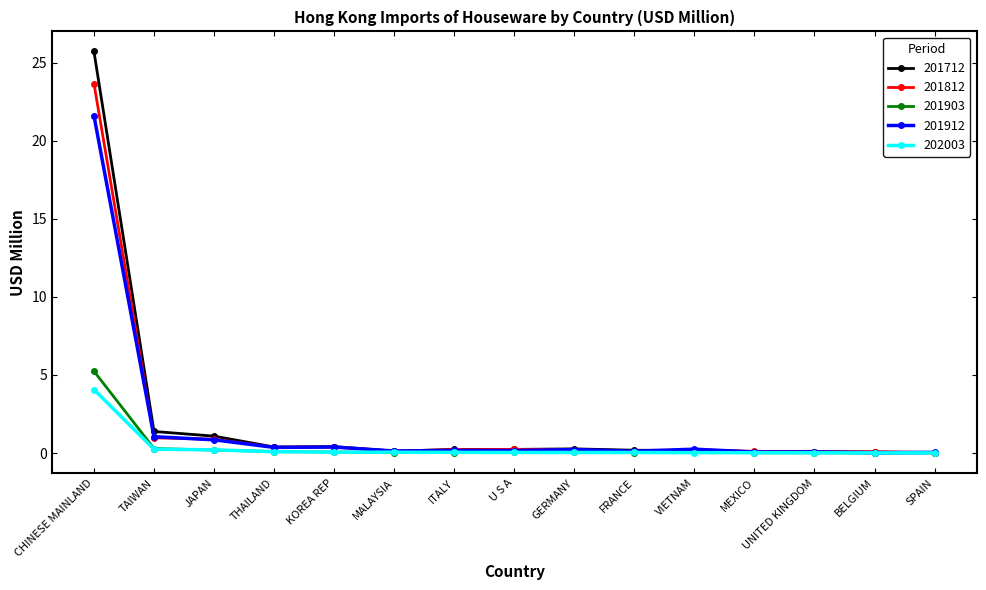

What is the label of the 12th point from the right?

THAILAND